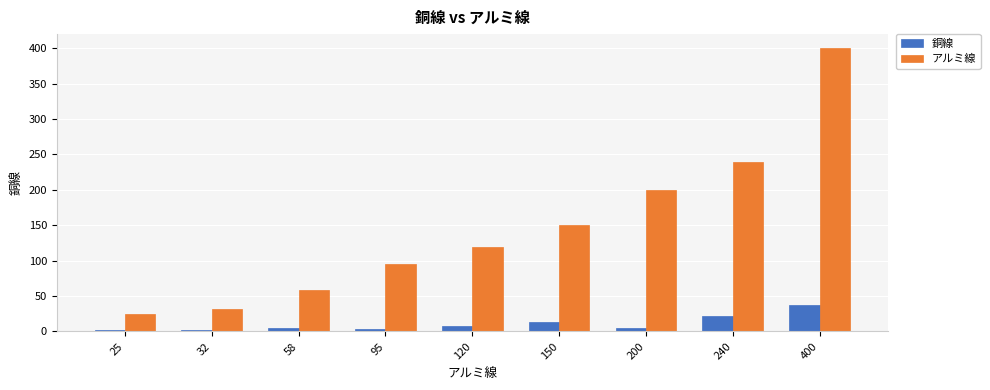

What is the sum of the 銅線 values at 95 and 150?

17.2